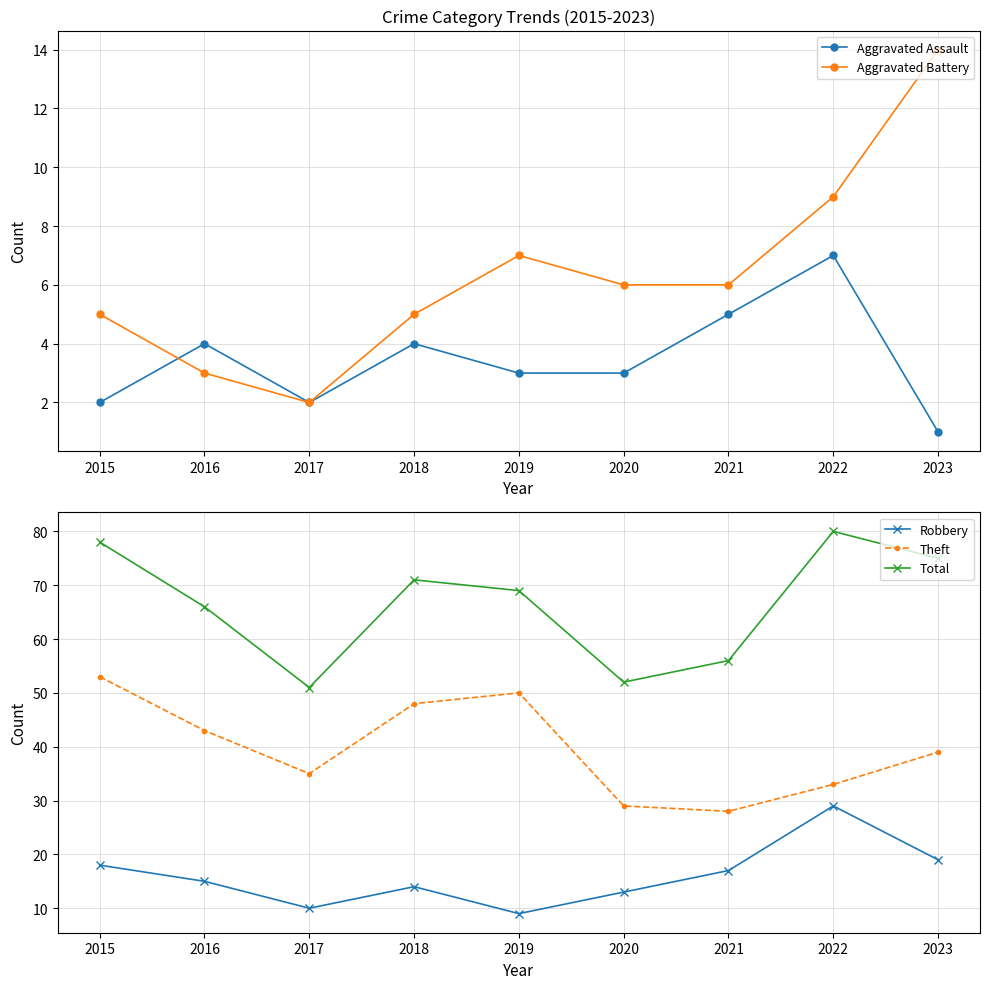

Which category has the lowest value across all series?

2023